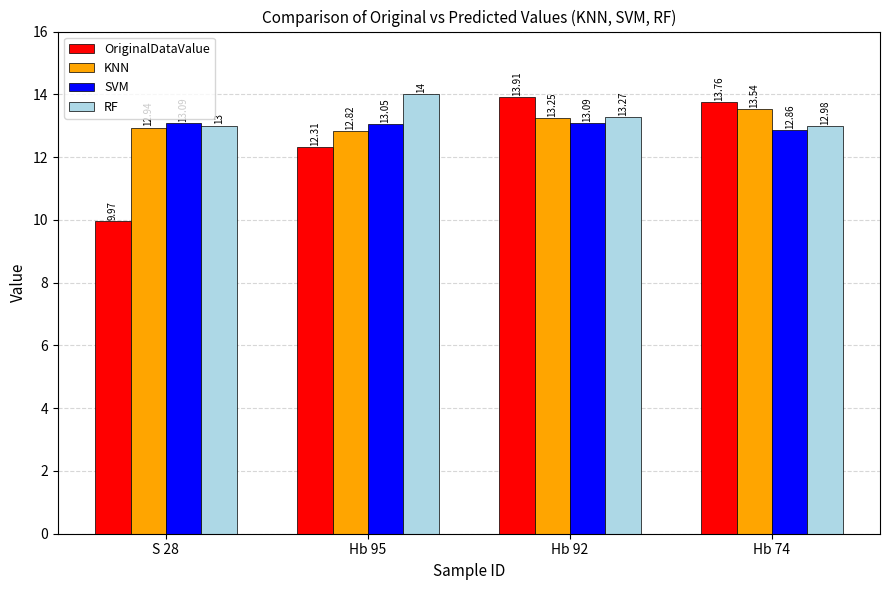

Read the KNN value at Hb 95.

12.8